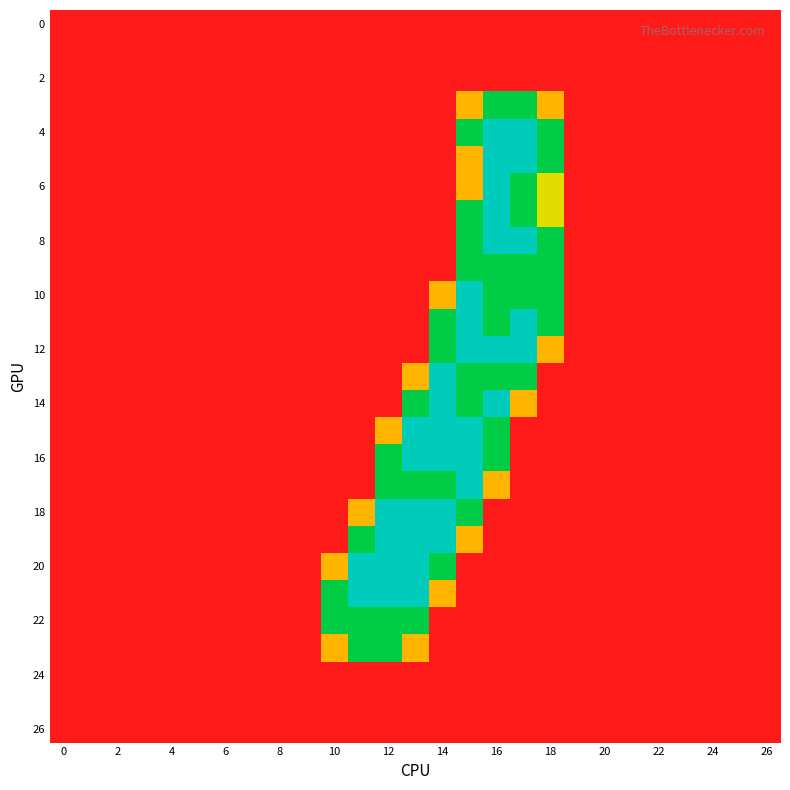

At which category is the sum across all series the highest?

15